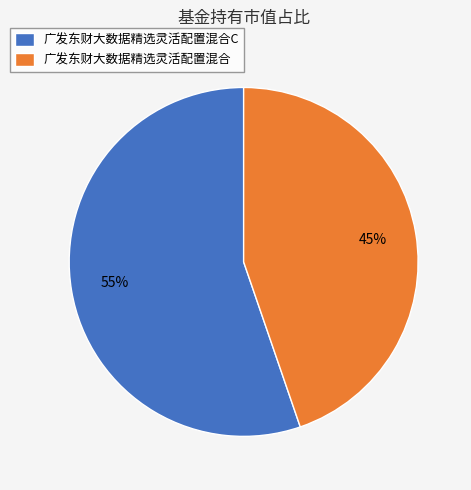

To the nearest percent, what is the average slice percentage?

50%